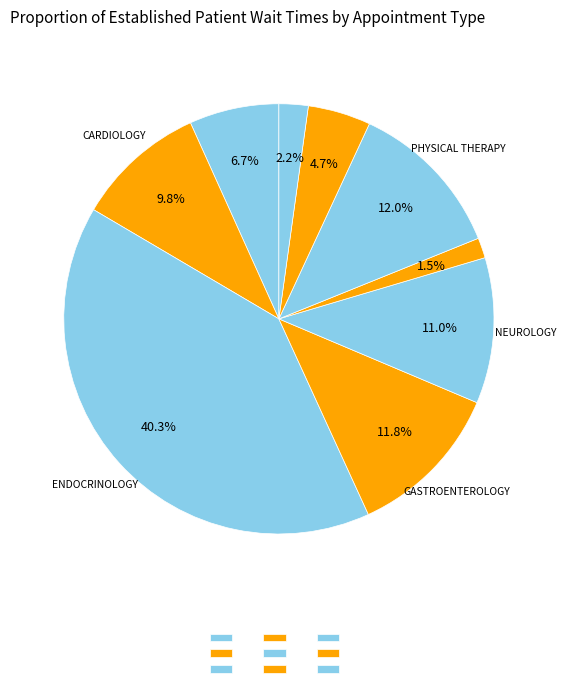

How many slices are in this pie chart?

9